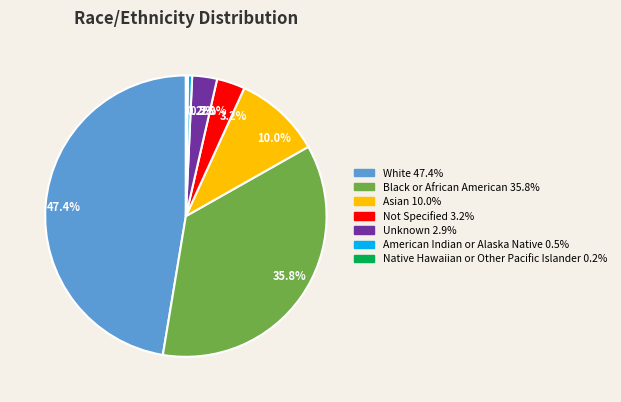

Does any single category account for the majority?

No